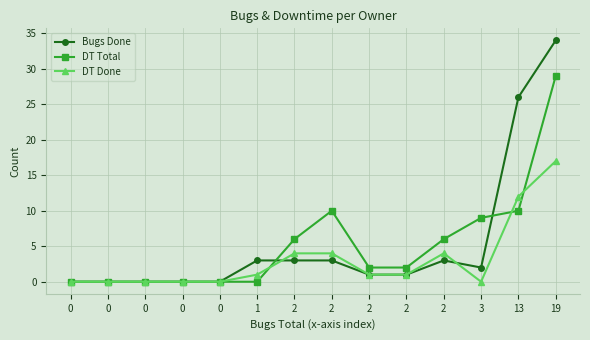

Reading right to left, extract all data points from this chart.

Bugs Done: 34	26	2	3	1	1	3	3	3	0	0	0	0	0
DT Total: 29	10	9	6	2	2	10	6	0	0	0	0	0	0
DT Done: 17	12	0	4	1	1	4	4	1	0	0	0	0	0